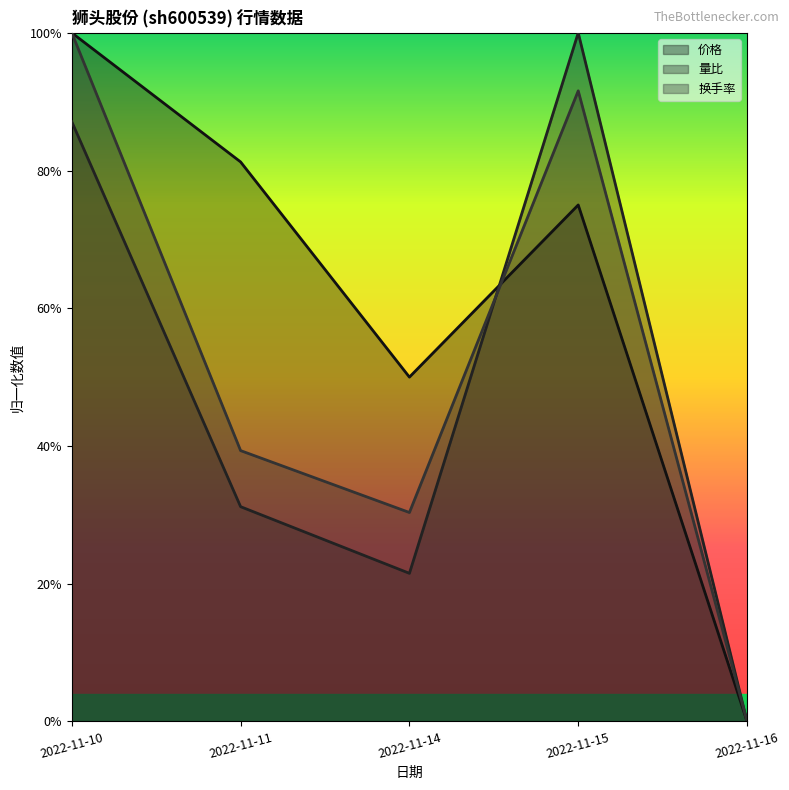

Rank the series by their average value, from highest to lowest.

价格, 换手率, 量比